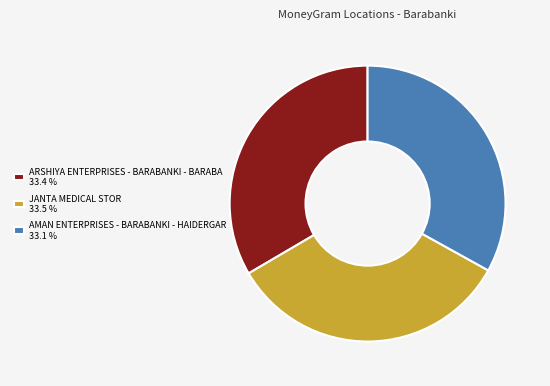

Does any single category account for the majority?

No